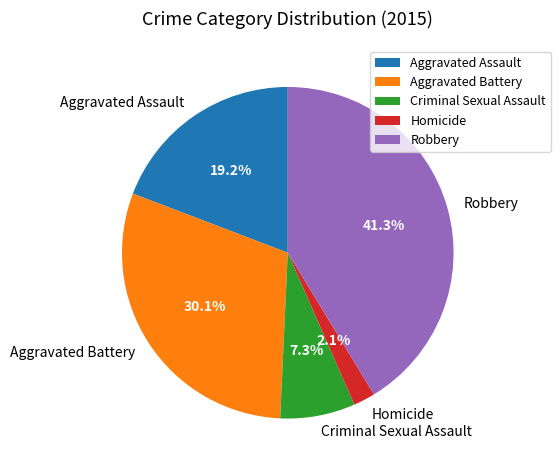

How much of the chart is everything except Aggravated Assault?

80.8%